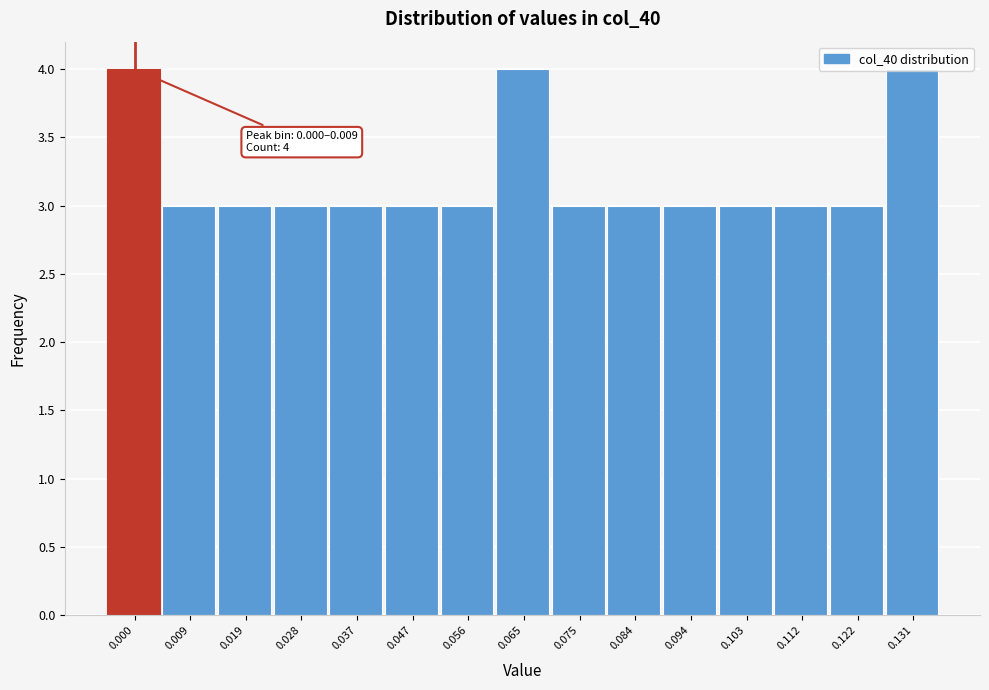

What is the sum of the values at 0.037 and 0.131?

7